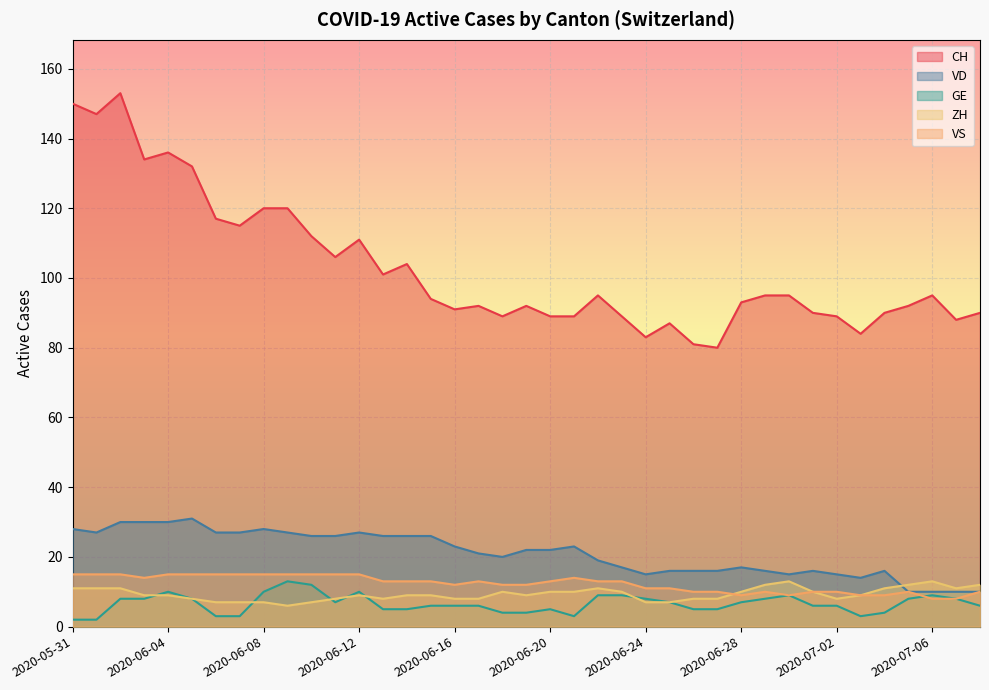

Which series changed the most between 2020-06-06 and 2020-07-05?

CH